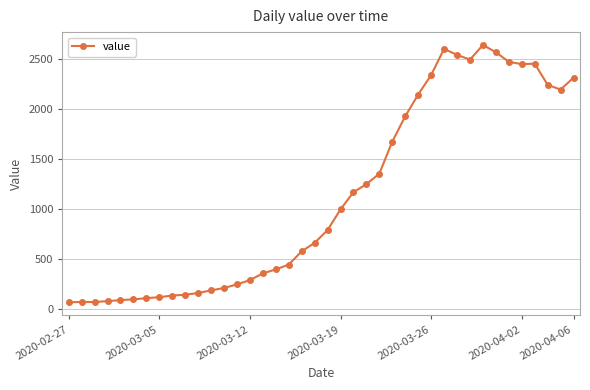

What is the smallest value displayed?

63